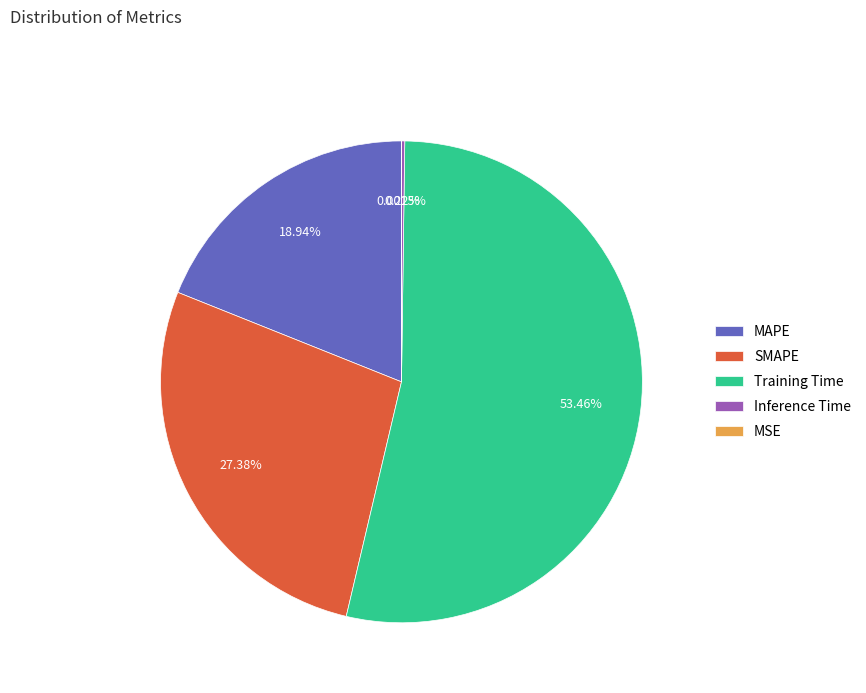

Is Training Time the majority of the pie?

Yes